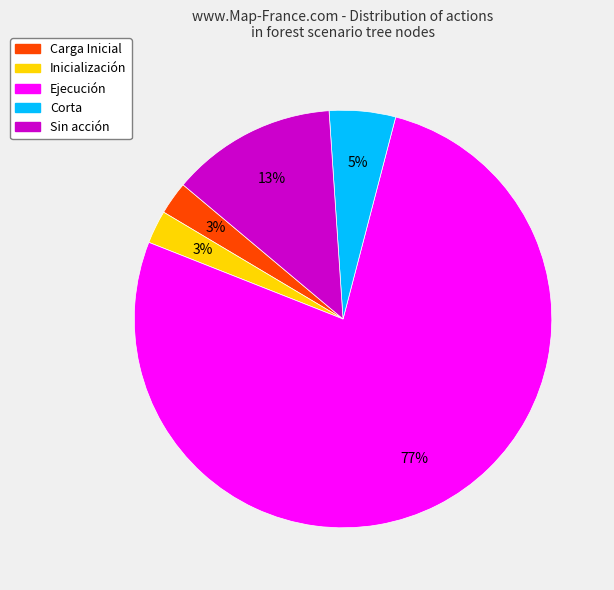

The Sin acción slice represents 13% of the pie. True or false?

True